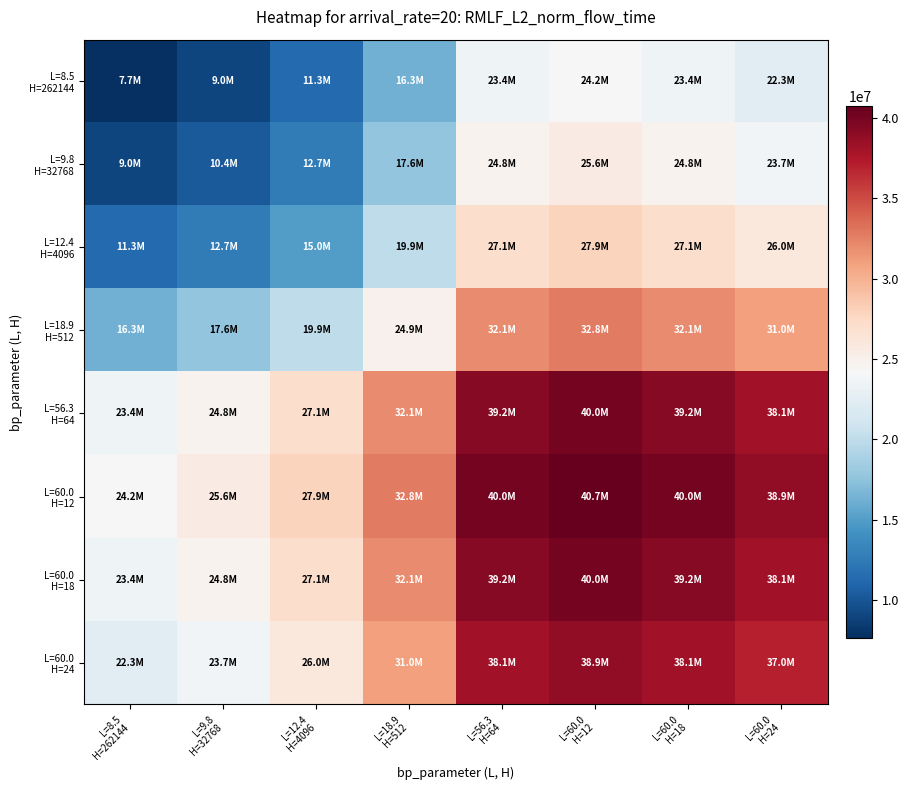

What is the total value across all series at L=18.9
H=512?

206707275.1